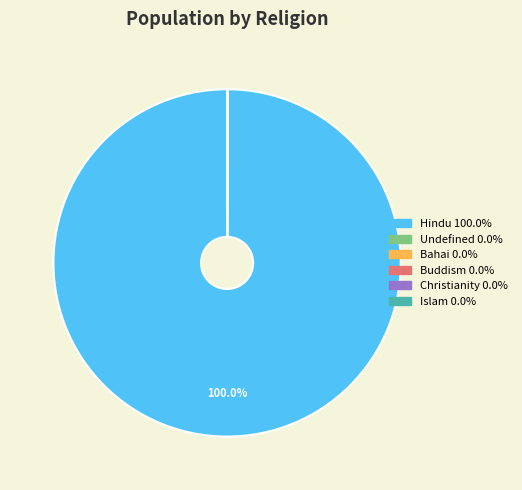

Which slice represents more than half of the pie?

Hindu